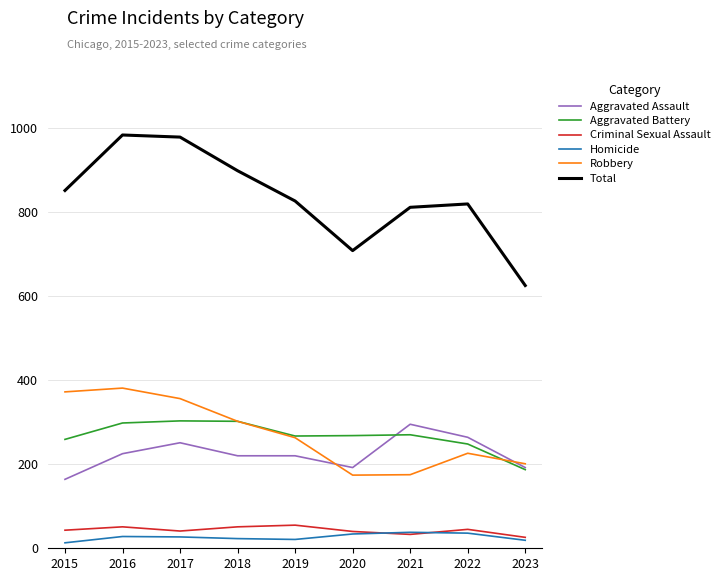

At how many categories does at least one series exceed 306?

9